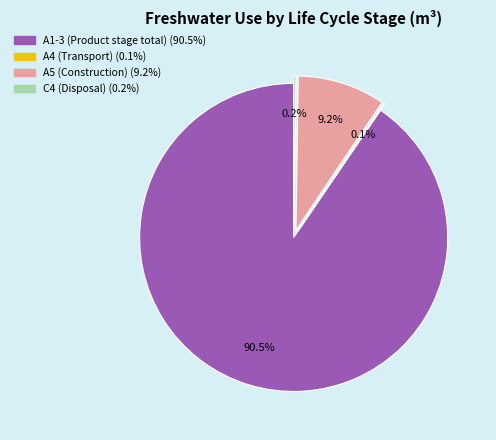

Which category accounts for the majority?

A1-3 (Product stage total)